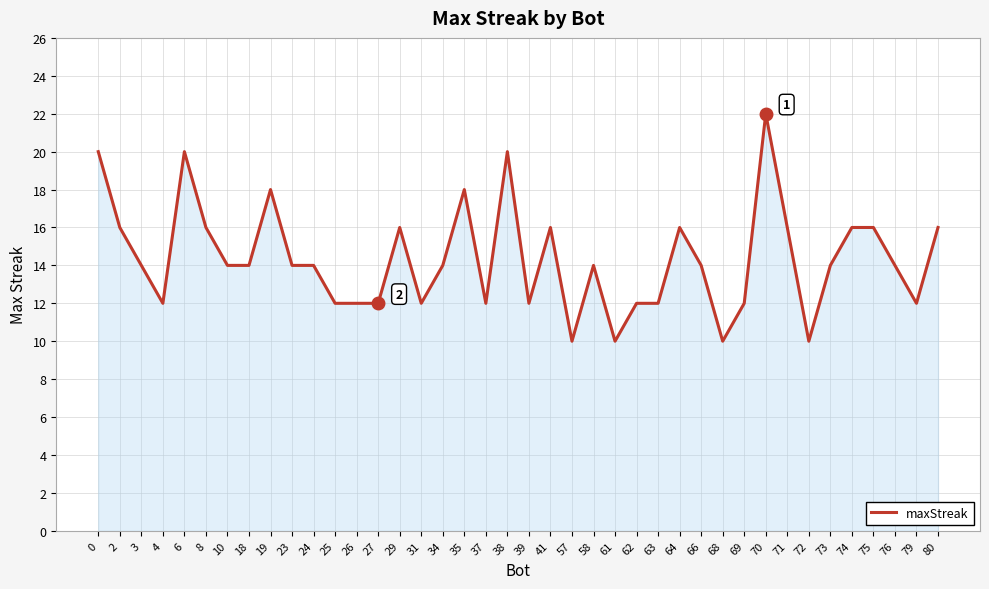

The chart shows a value of 4 at 25. True or false?

False